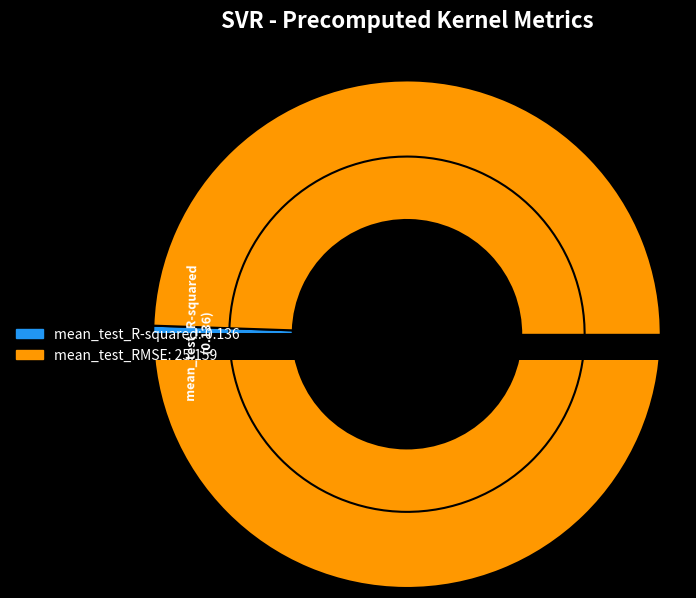

Which category accounts for the majority?

mean_test_RMSE